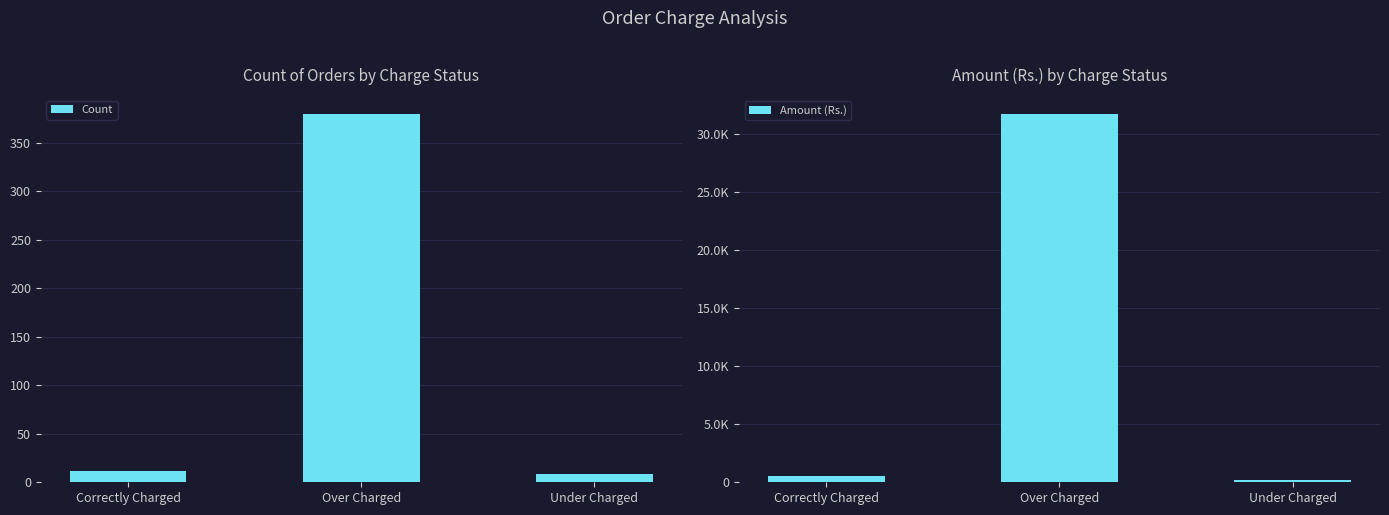

Are the bars grouped side by side (vs. stacked)?

Yes